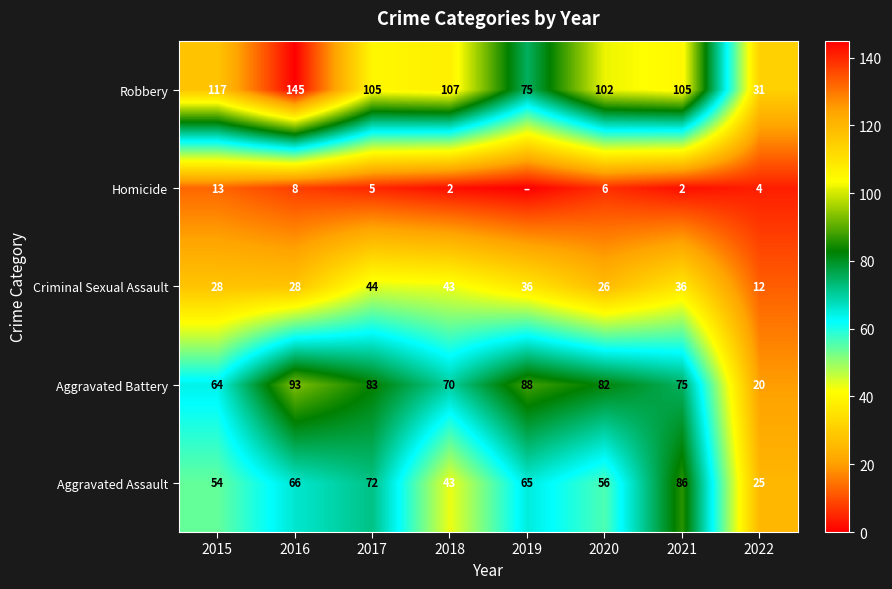

How many data points in Robbery are less than 105?

3